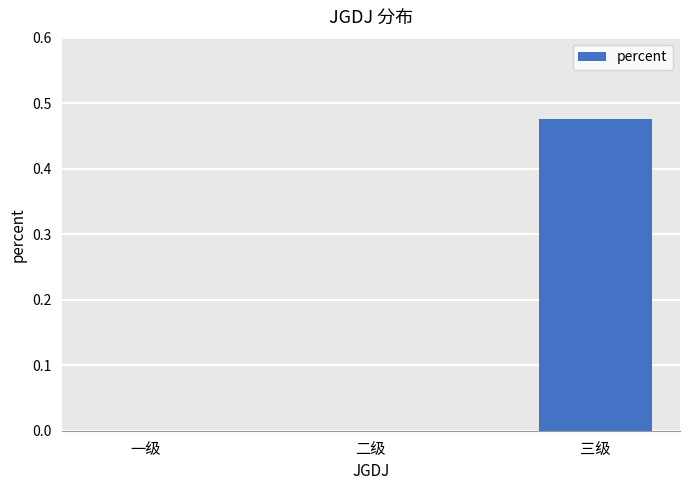

Is it true that the value at 二级 is 0.2?

False